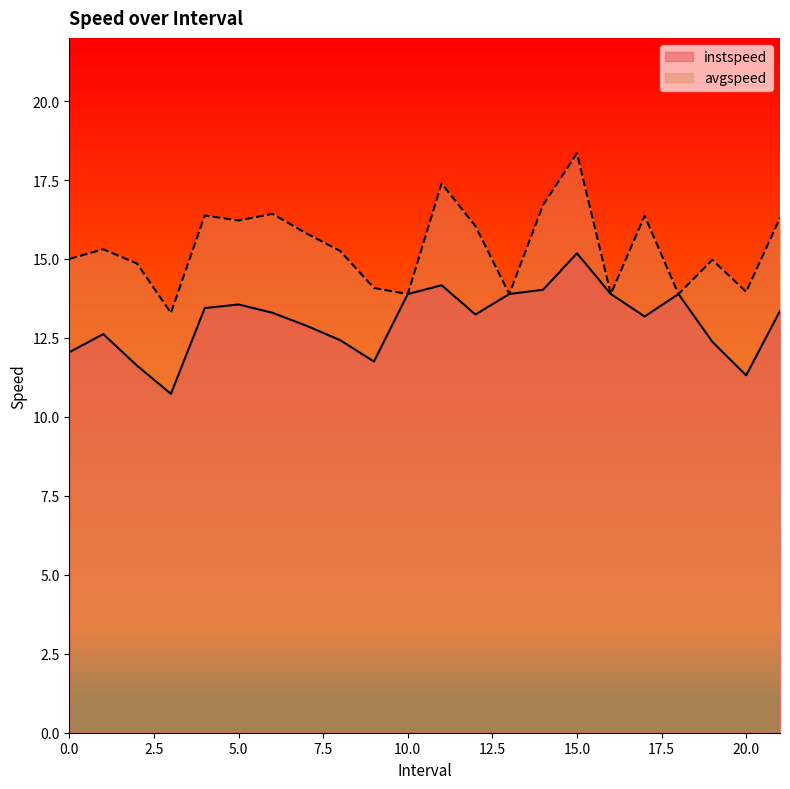

What is the label of the 15th point from the right?

7.0